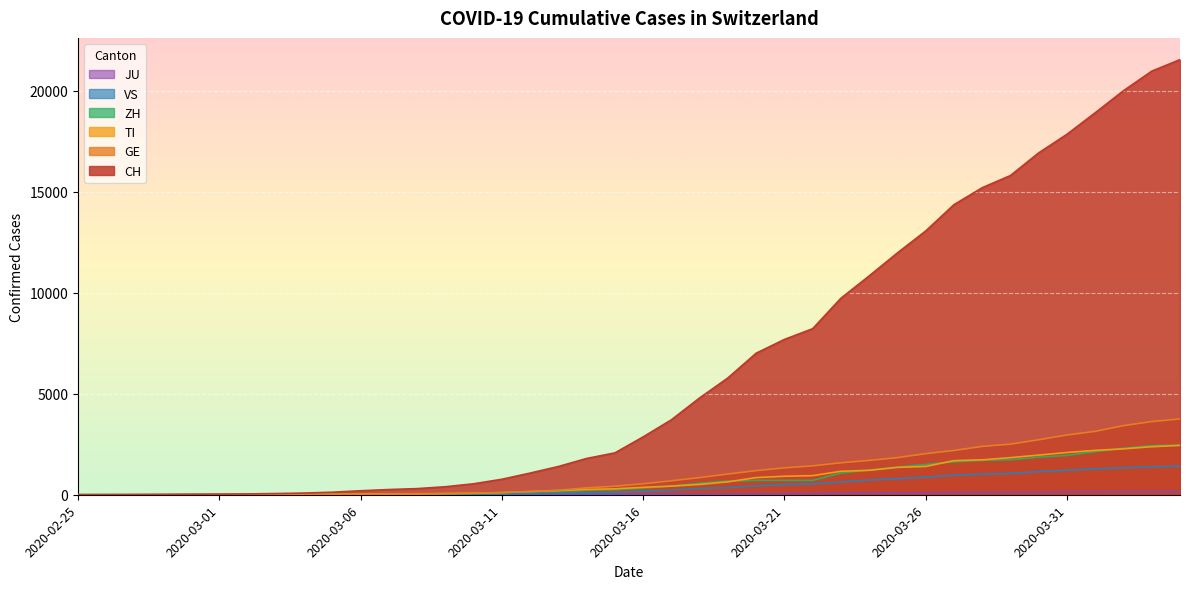

At which label does ZH reach its minimum?

2020-02-25